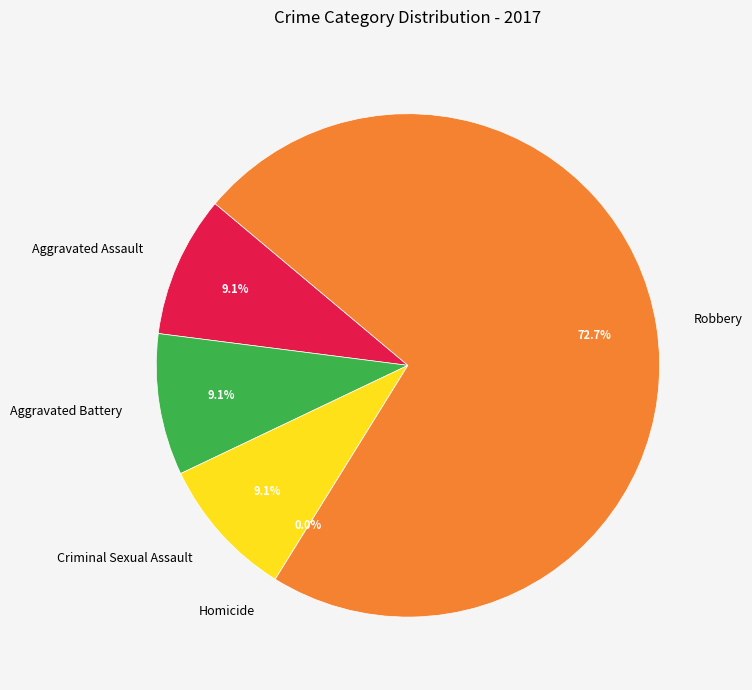

What is the smallest slice in the pie chart?

Homicide